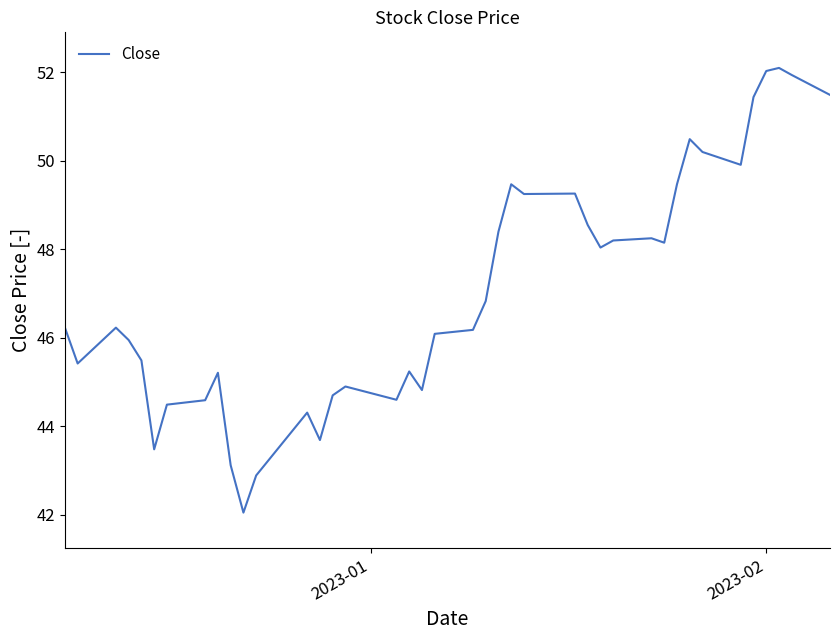

What is the smallest value displayed?

42.0